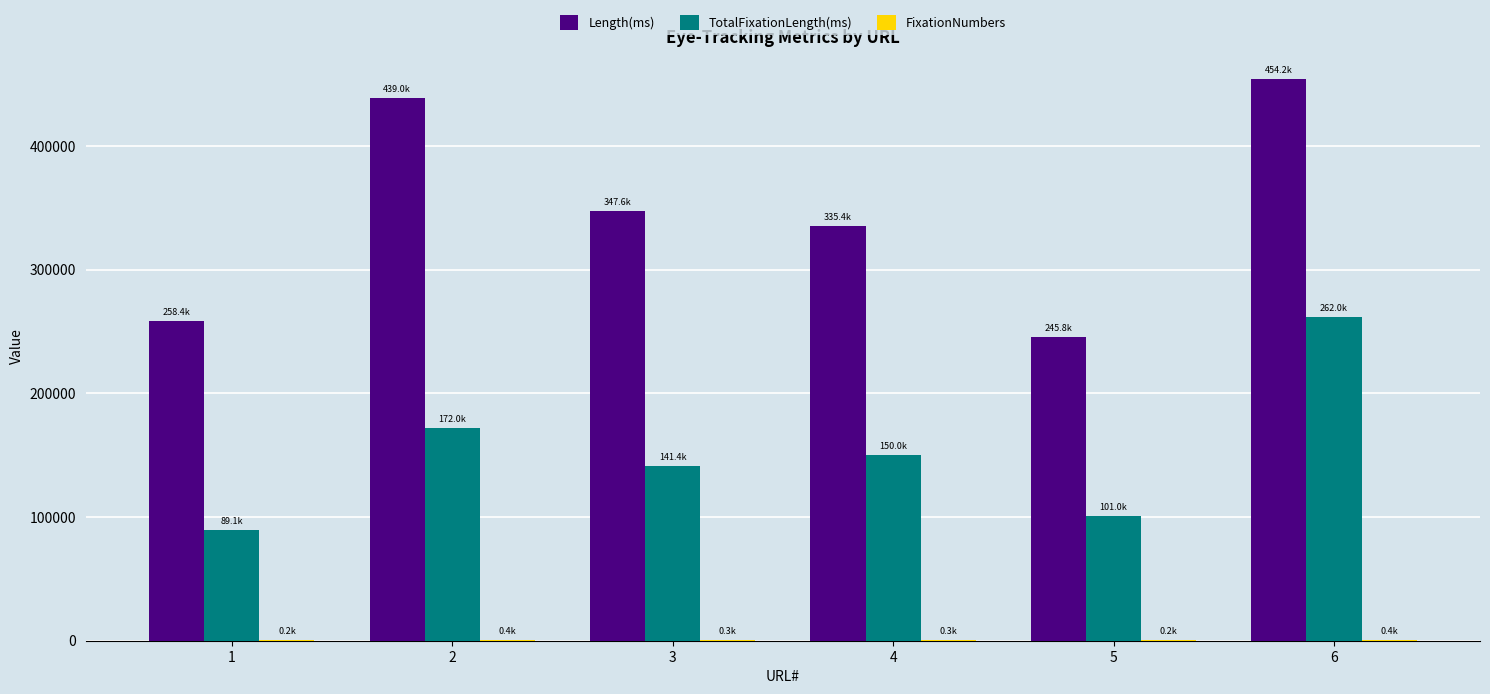

What is the highest value of the Length(ms) series?

454192.8